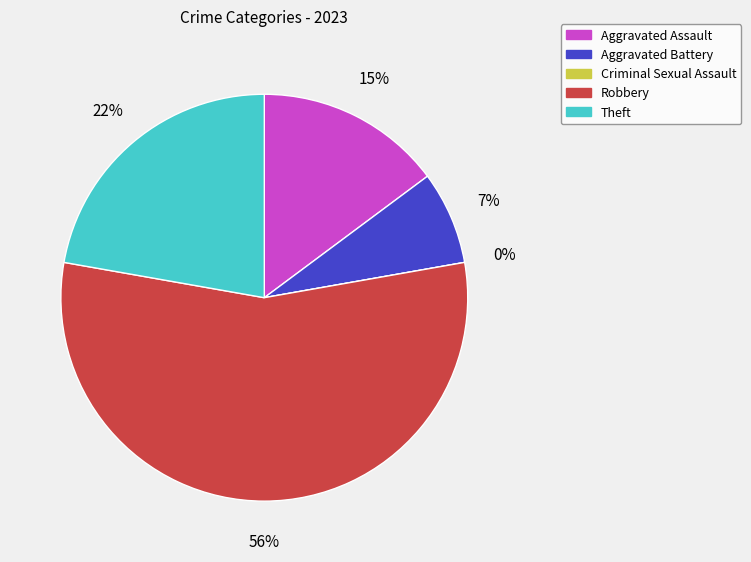

To the nearest percent, what is the difference between the Robbery and Aggravated Assault slice percentages?

41%